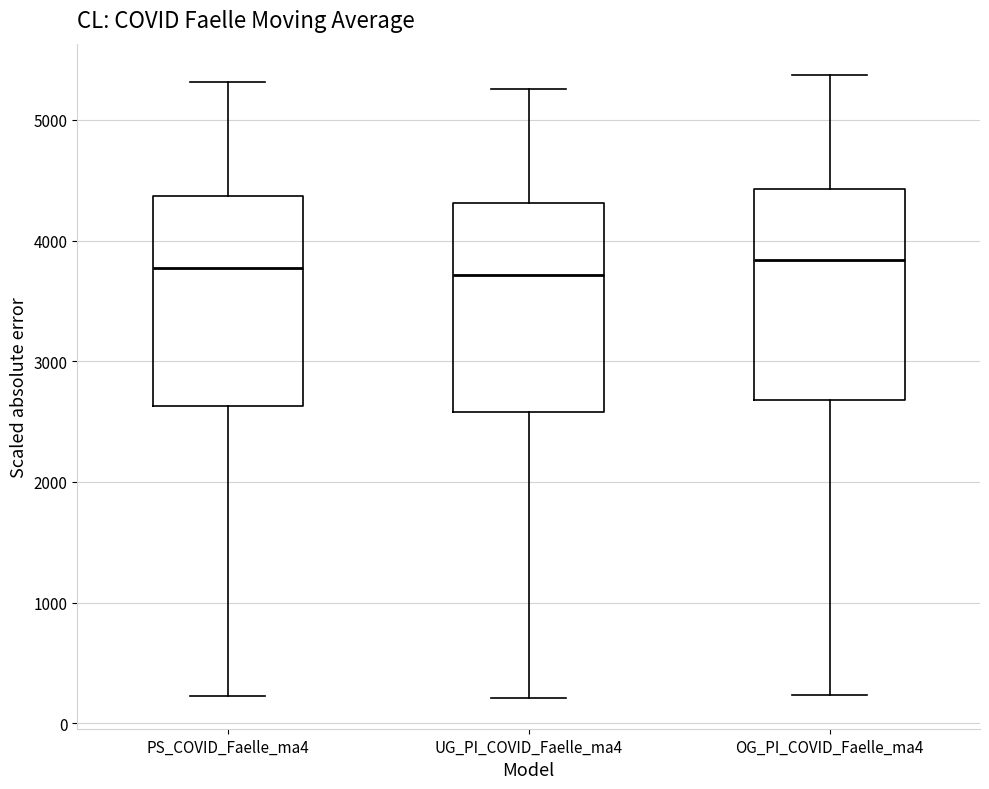

Reading left to right, read every box against the y-axis: the position of its median line, the range the box covers, and the ends of its whiskers. The values are not printed on the chart, so give them approximately, as read against the axis.

PS_COVID_Faelle_ma4: median 3800, box 2600 to 4400, whiskers 200 to 5300
UG_PI_COVID_Faelle_ma4: median 3700, box 2600 to 4300, whiskers 200 to 5300
OG_PI_COVID_Faelle_ma4: median 3800, box 2700 to 4400, whiskers 200 to 5400